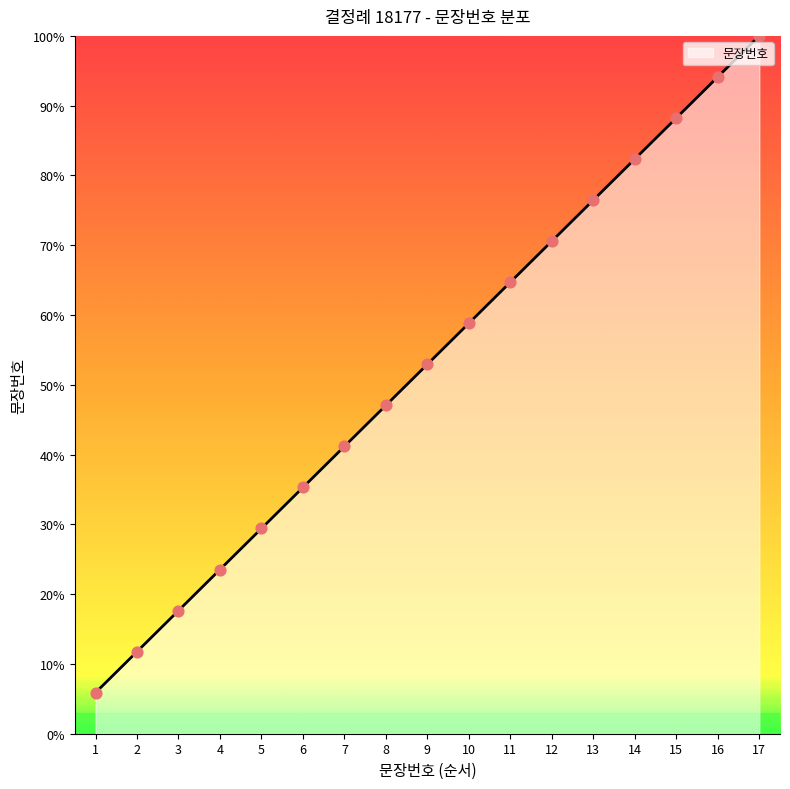

Approximately how many times larger is the value at 9 compared to 5?

1.8